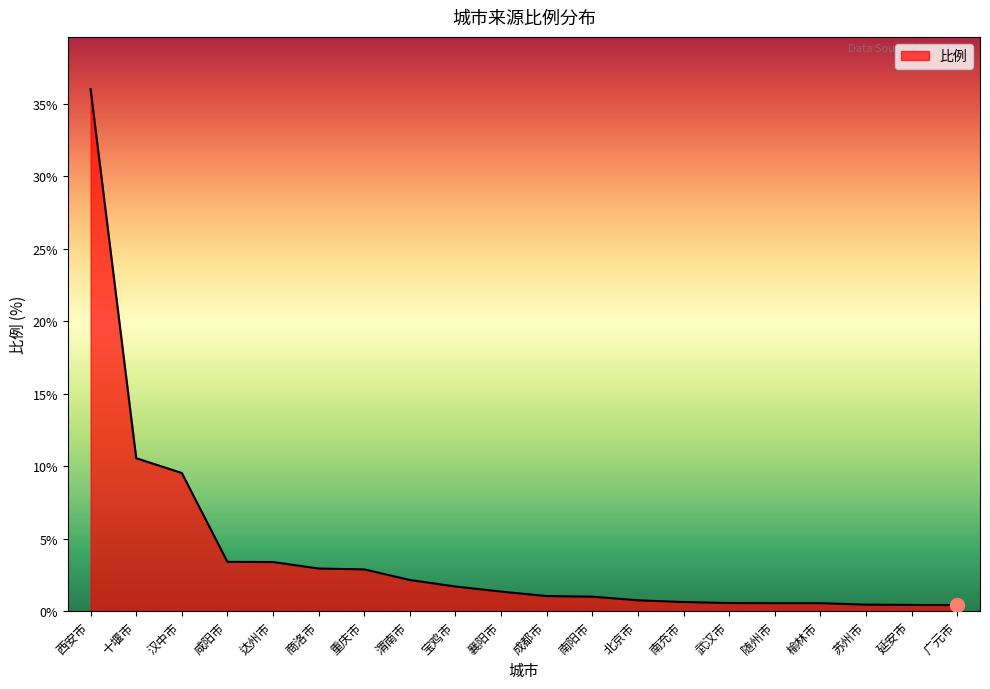

Which label corresponds to the largest value in the chart?

西安市